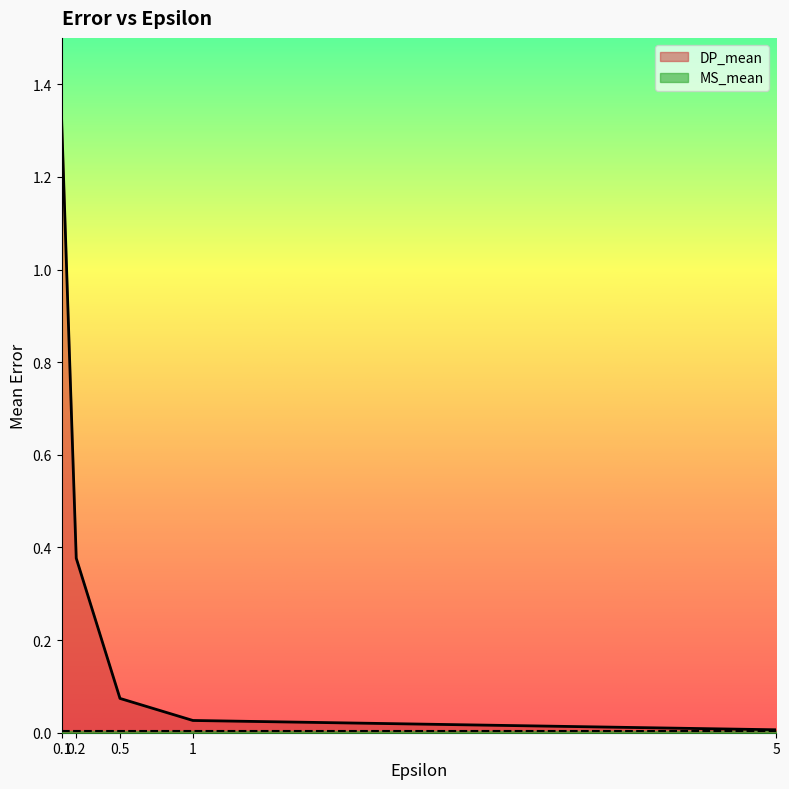

What is the sum of all values?

1.8